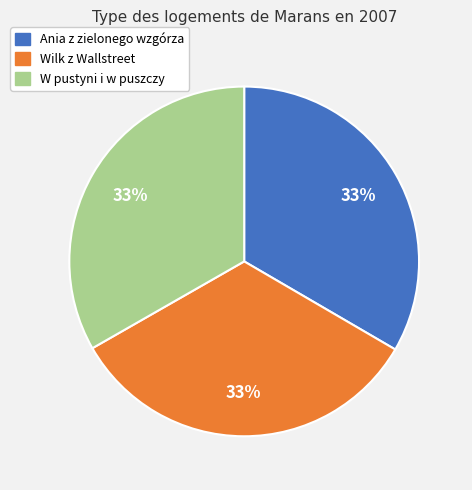

To the nearest percent, what is the average slice percentage?

33%